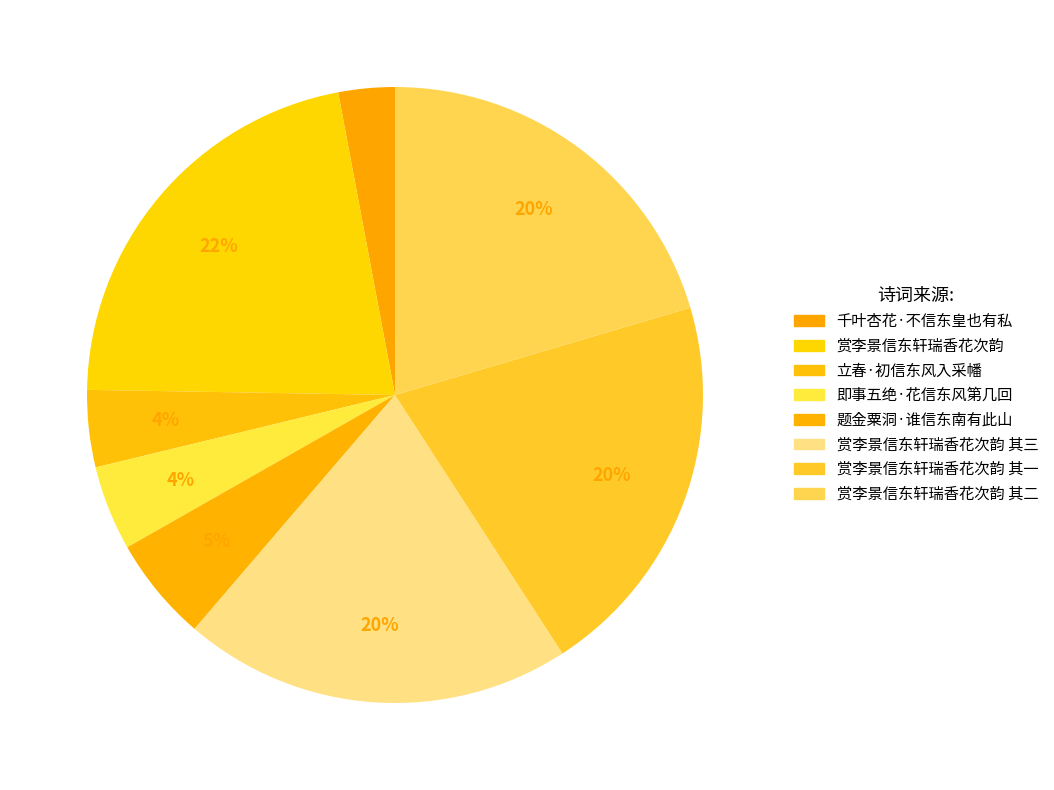

How many slices are in this pie chart?

8